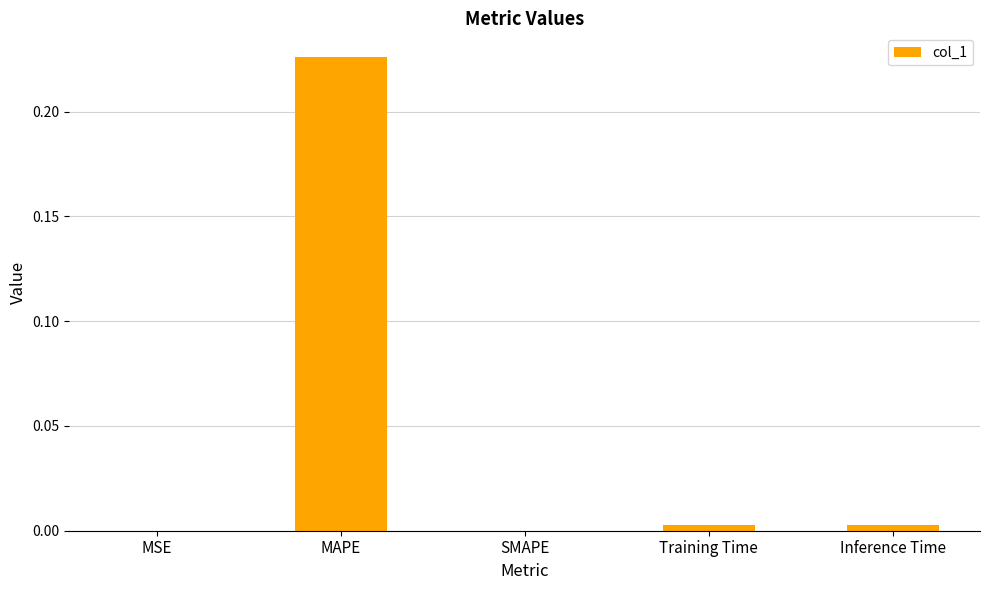

The value at Inference Time is 0.0. True or false?

True